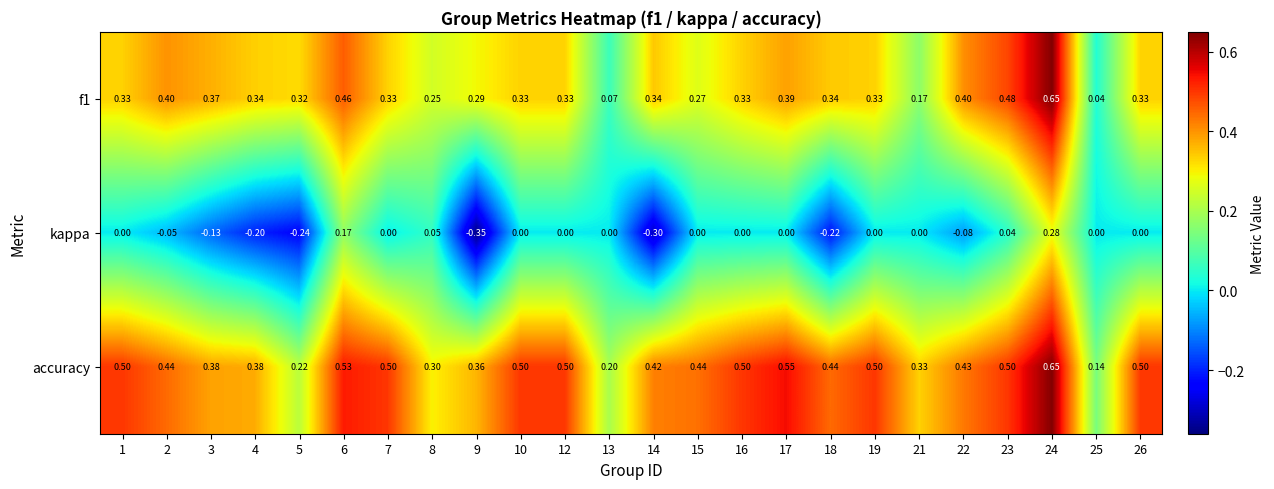

Which series has the widest spread of values?

kappa